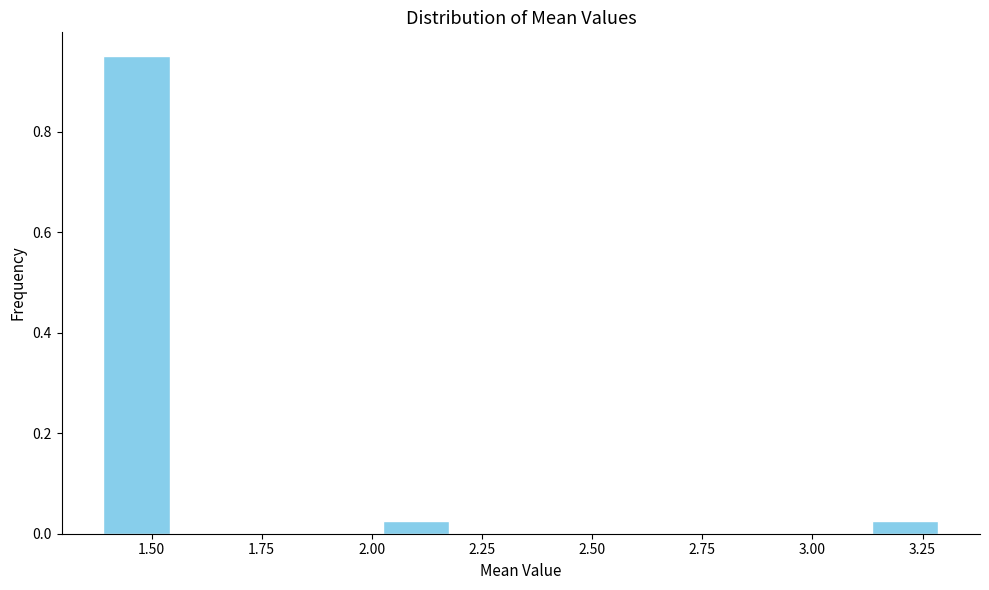

Around what value on the x-axis is the tallest bar? Give the approximate position of its centre, as read against the axis.

1.45